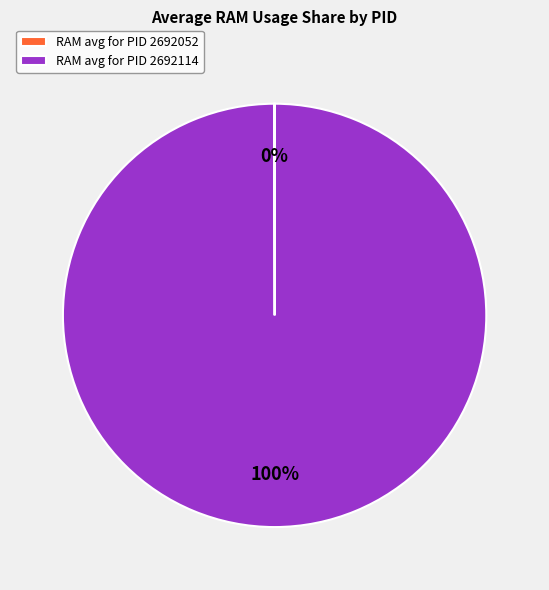

The RAM avg for PID 2692114 slice represents 100% of the pie. True or false?

True